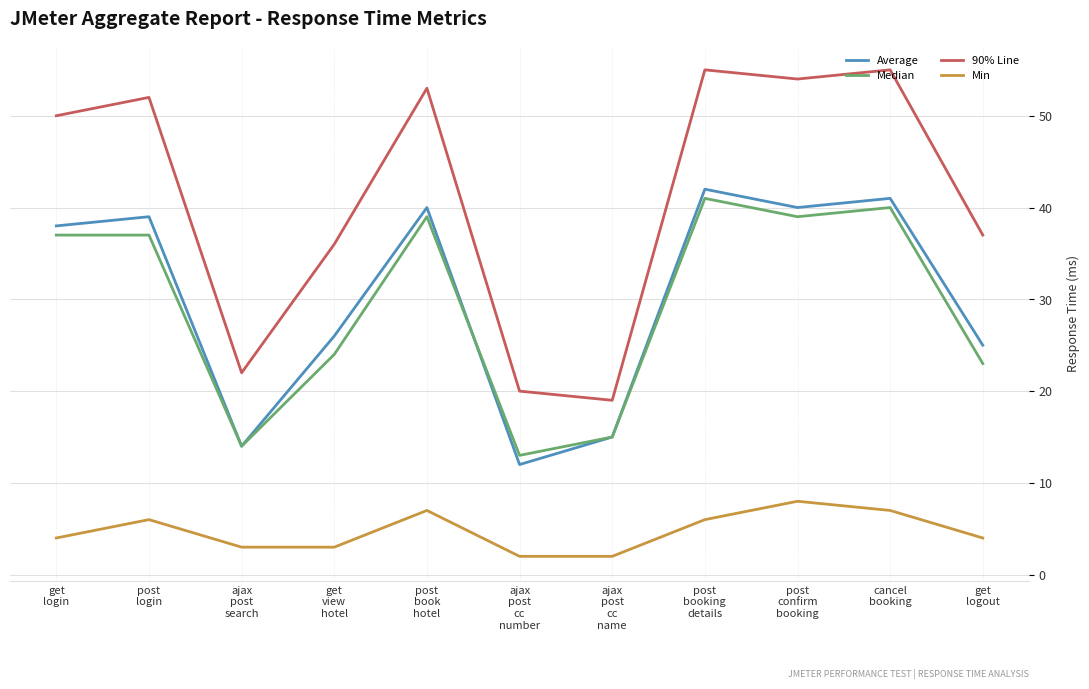

True or false: 90% Line and Median cross at least once.

False